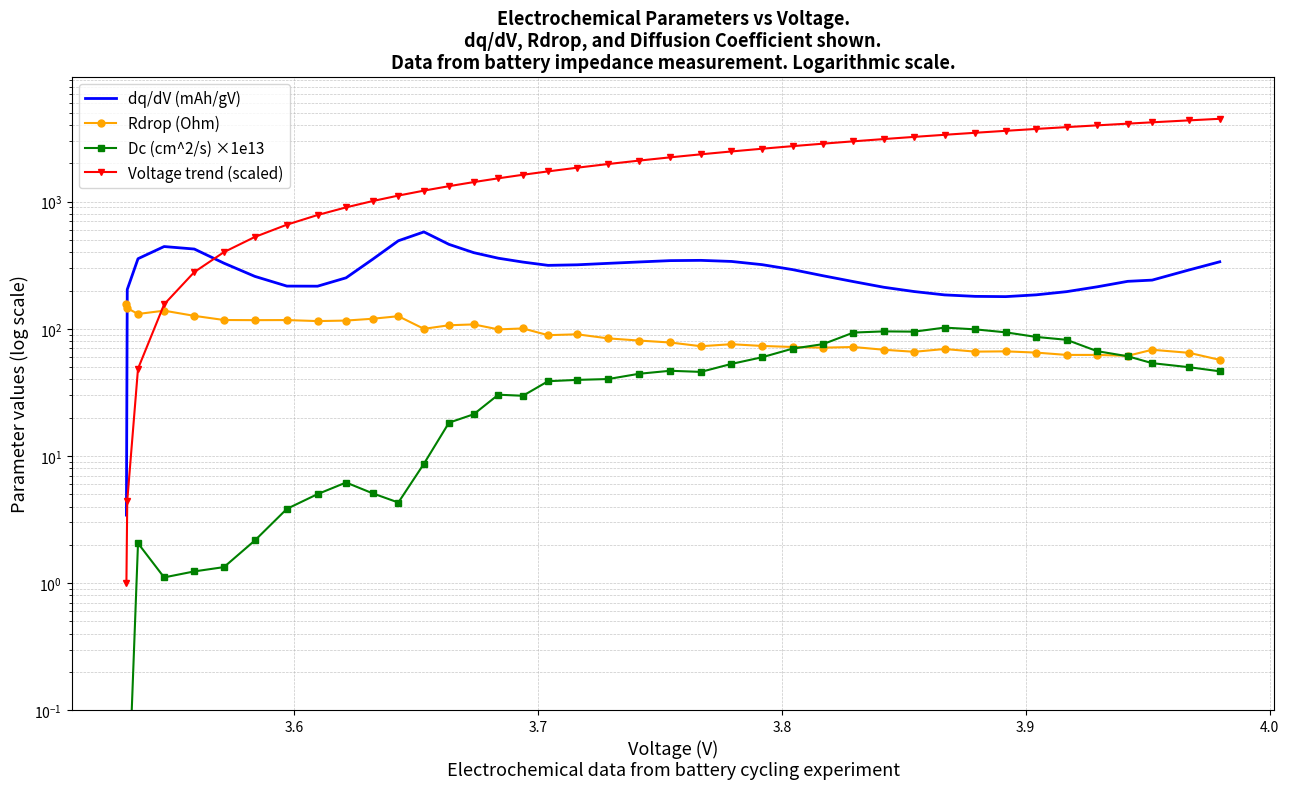

What is the sum of all Dc (cm^2/s) ×1e13 values?

1678.6